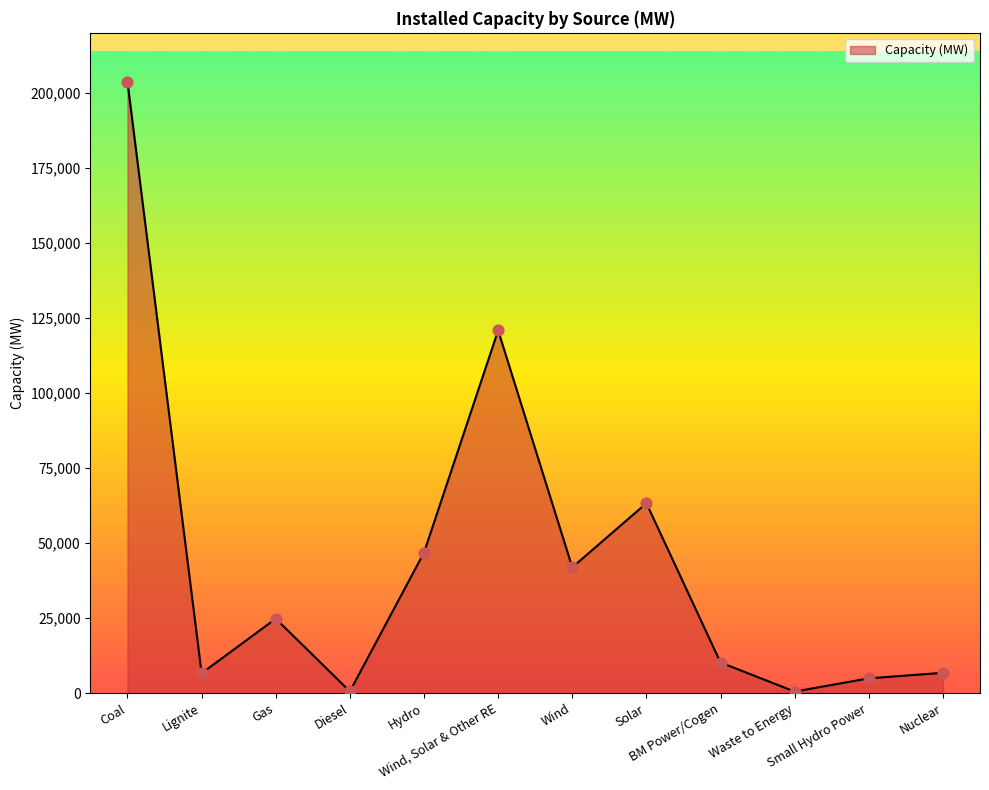

What is the change in value from Wind, Solar & Other RE to Waste to Energy?

-120378